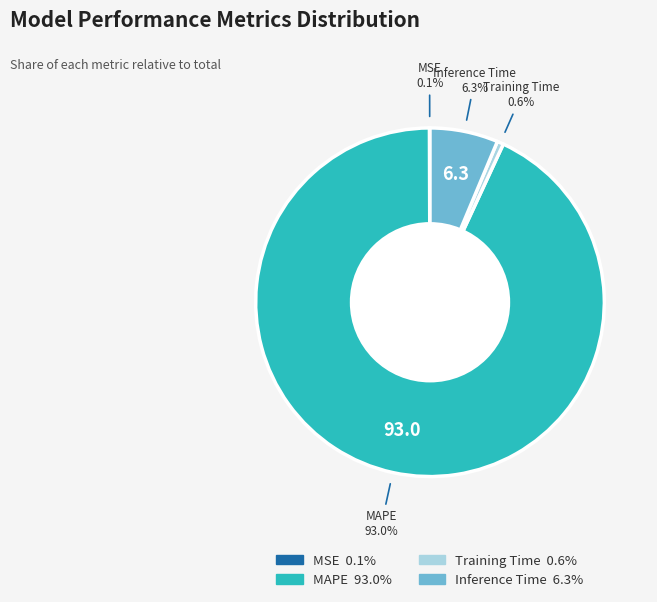

Is there a majority slice in this chart?

Yes